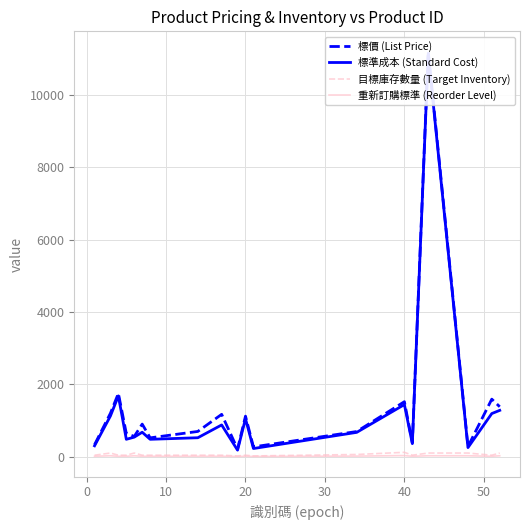

The 標準成本 (Standard Cost) series shows 424 at 10. True or false?

False